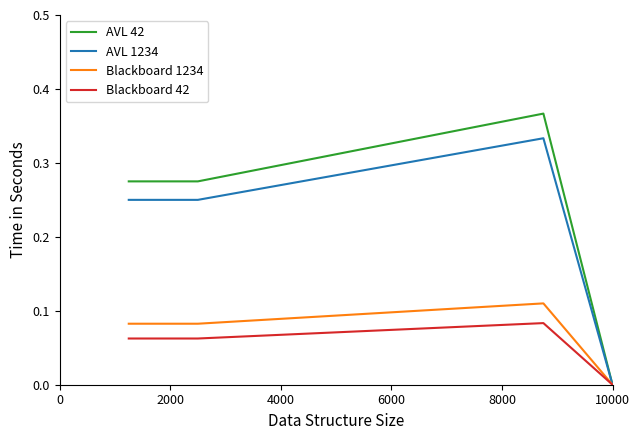

List the series in order of their peak value, highest first.

AVL 42, AVL 1234, Blackboard 1234, Blackboard 42